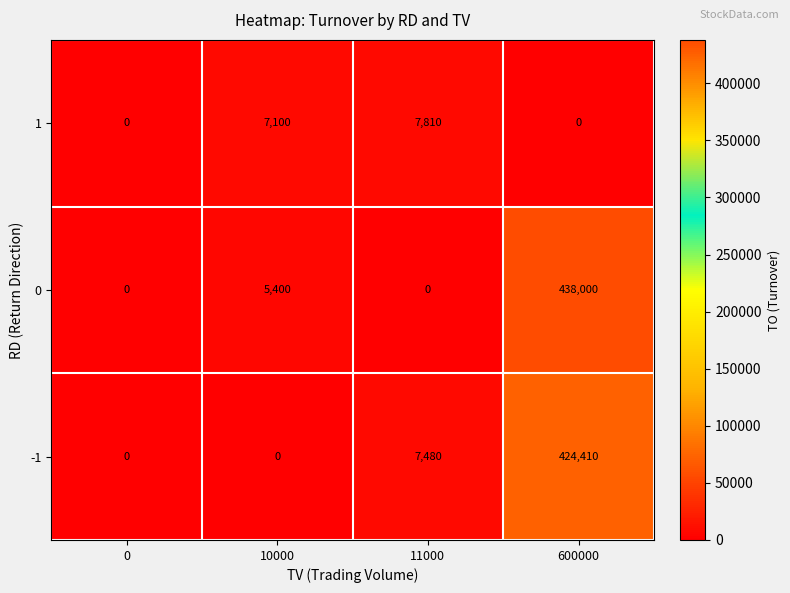

What is the sum of all 0 values?

443400